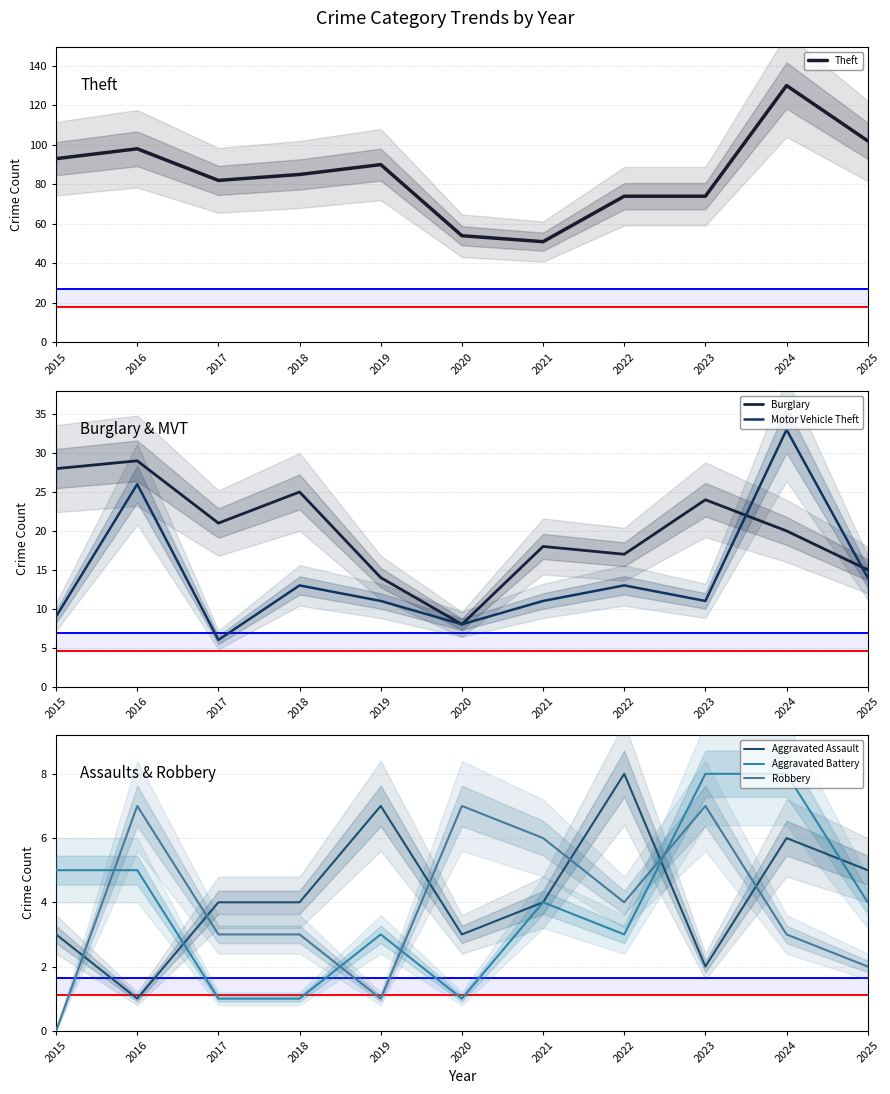

True or false: Motor Vehicle Theft and Aggravated Battery intersect in this chart.

False